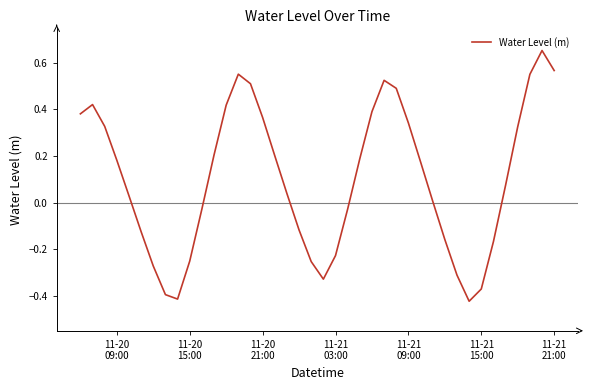

What is the difference between the maximum and minimum values?

1.1